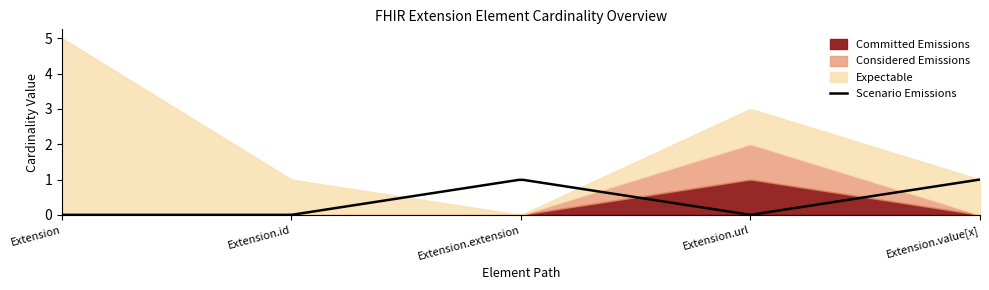

Where is Committed Emissions nearest to the value 0?

Extension